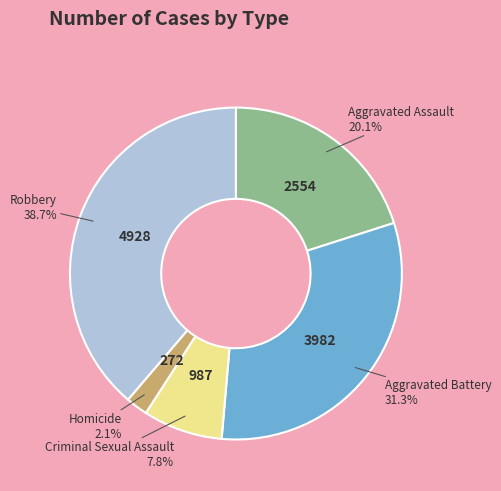

How many segments does this pie chart have?

5